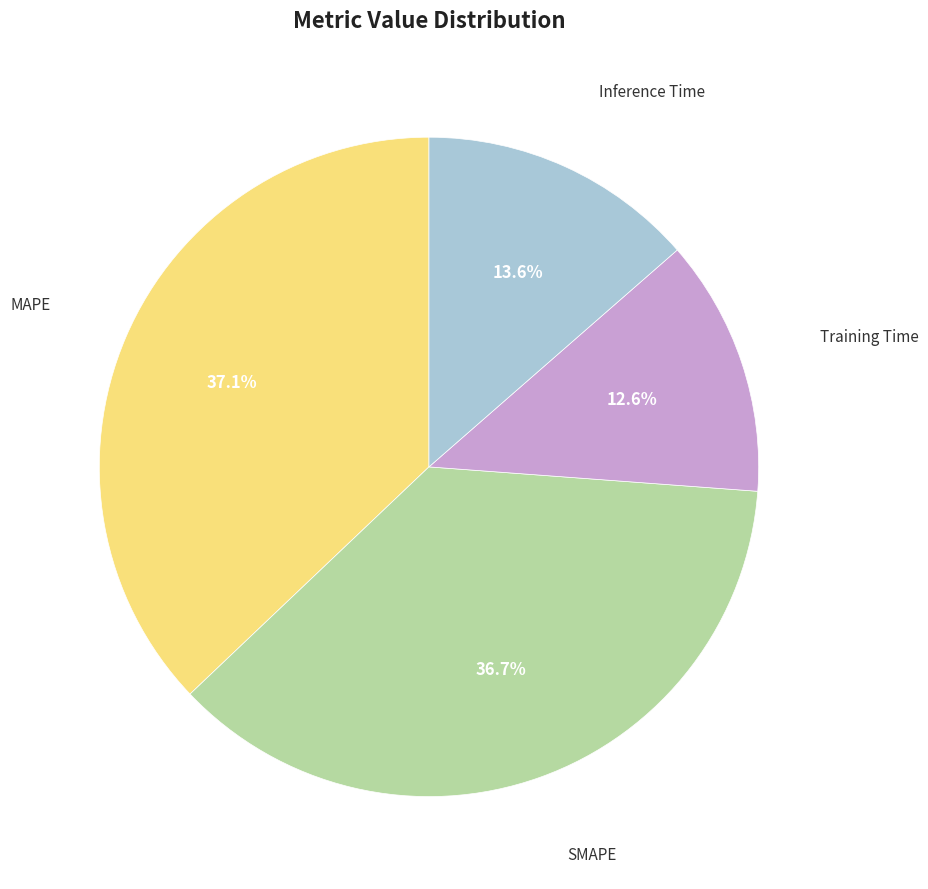

Is there any slice that represents more than half of the pie?

No